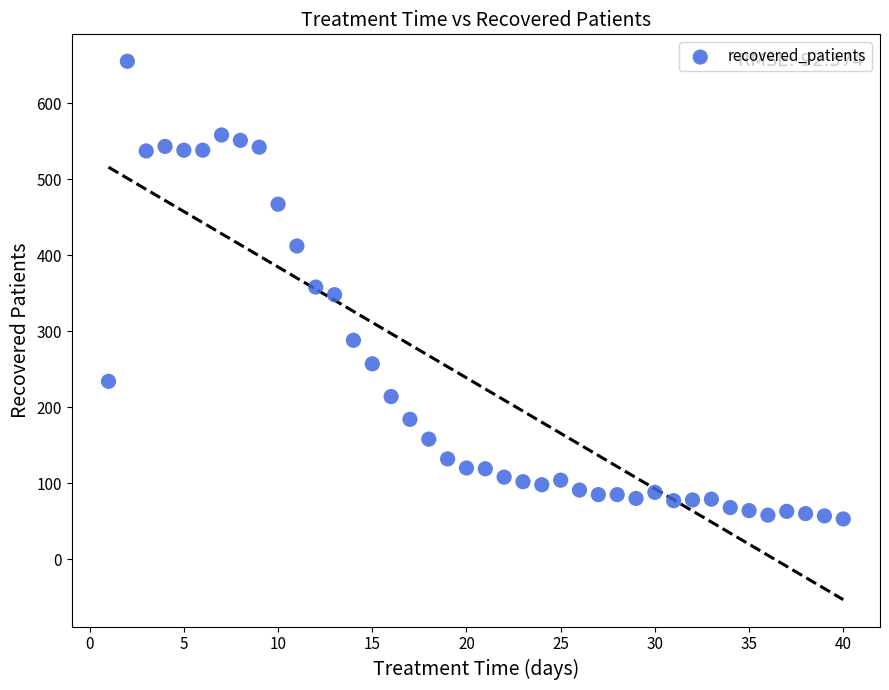

What is the range of Y values (max minus min)?

602